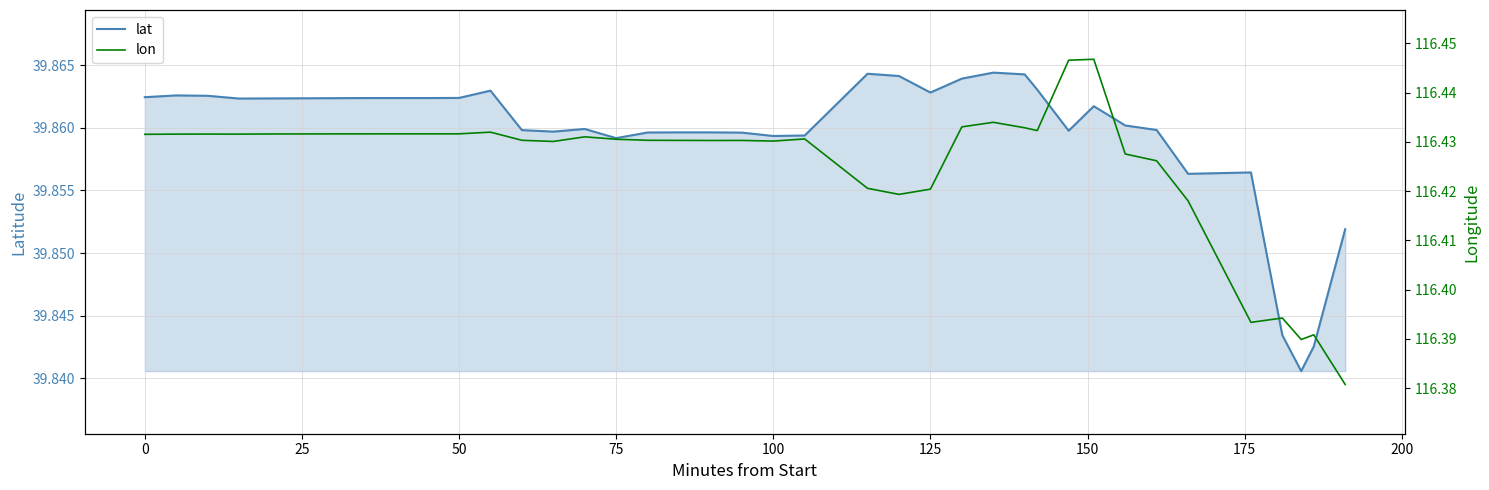

Does the chart have visible grid lines?

Yes